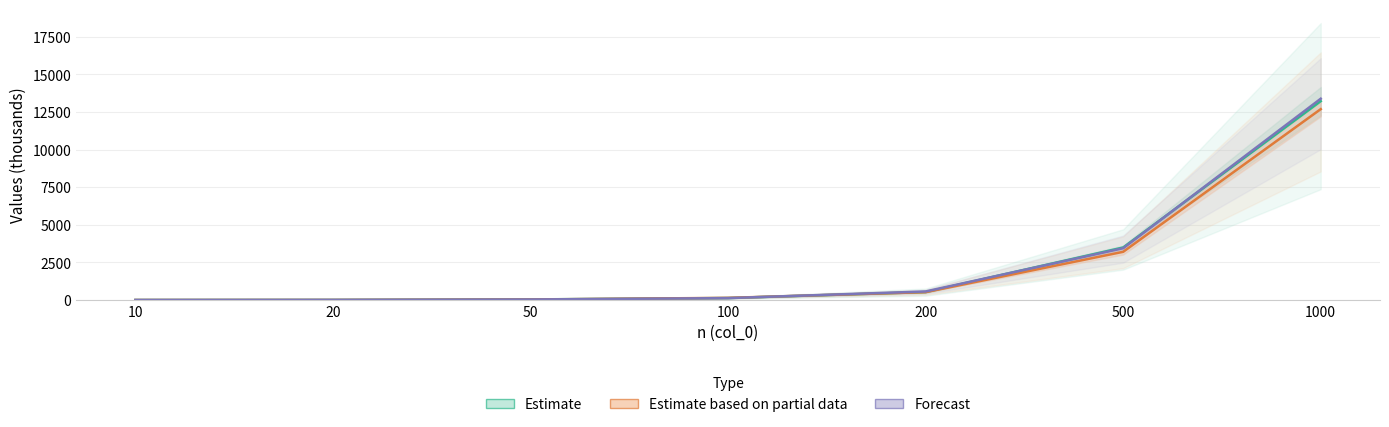

Where is Forecast nearest to the value 6691?

500